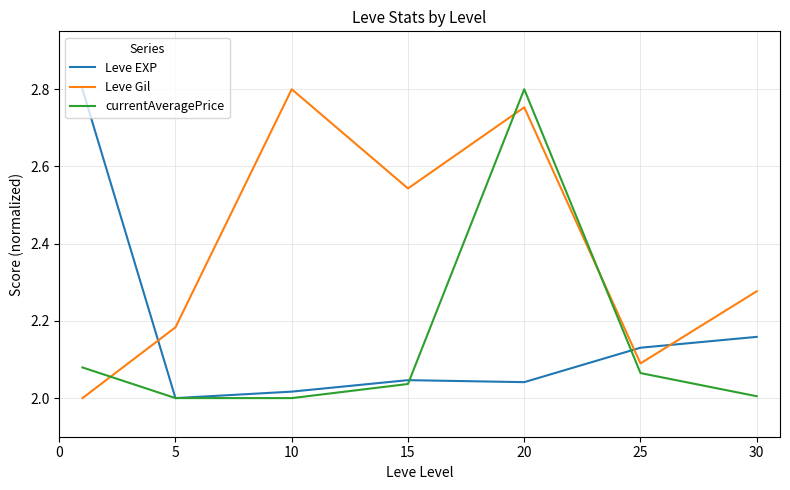

Which series has the largest total across all categories?

Leve Gil